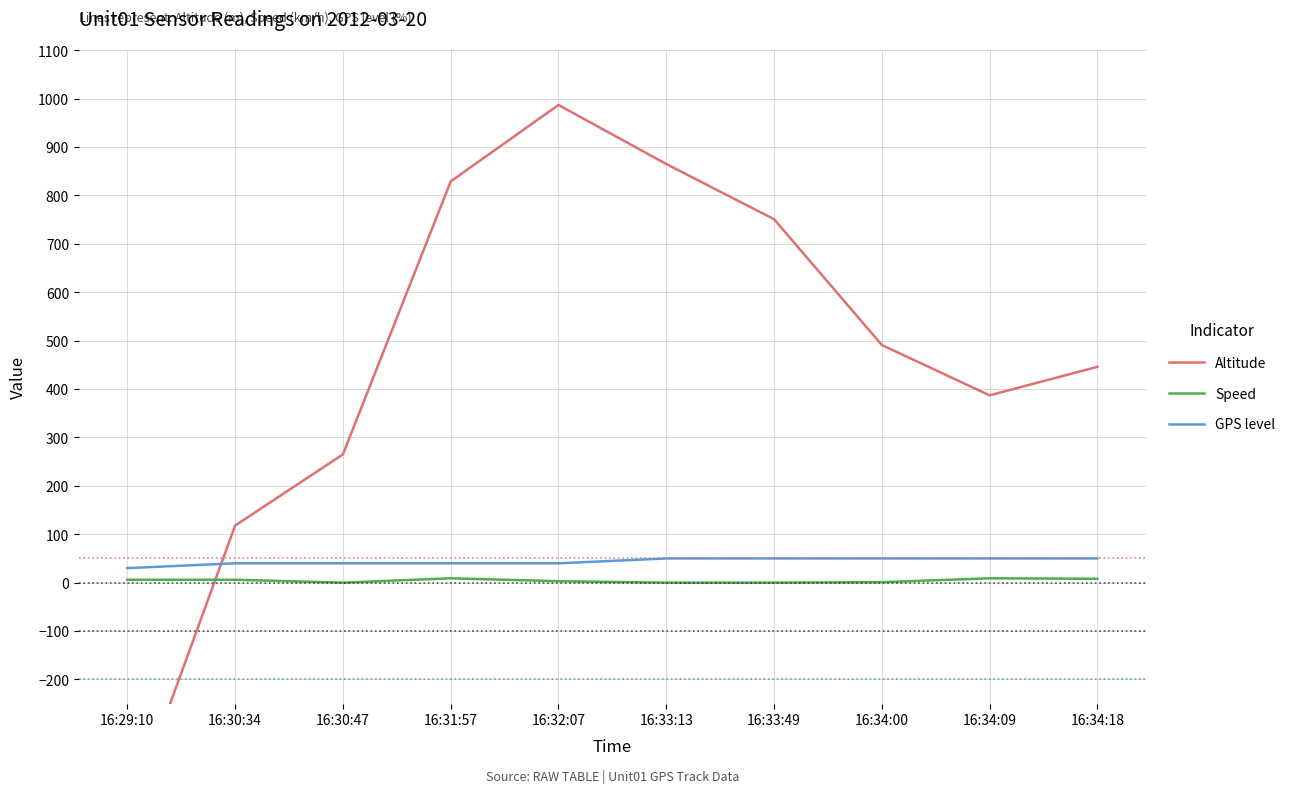

True or false: Speed and GPS level cross at least once.

False